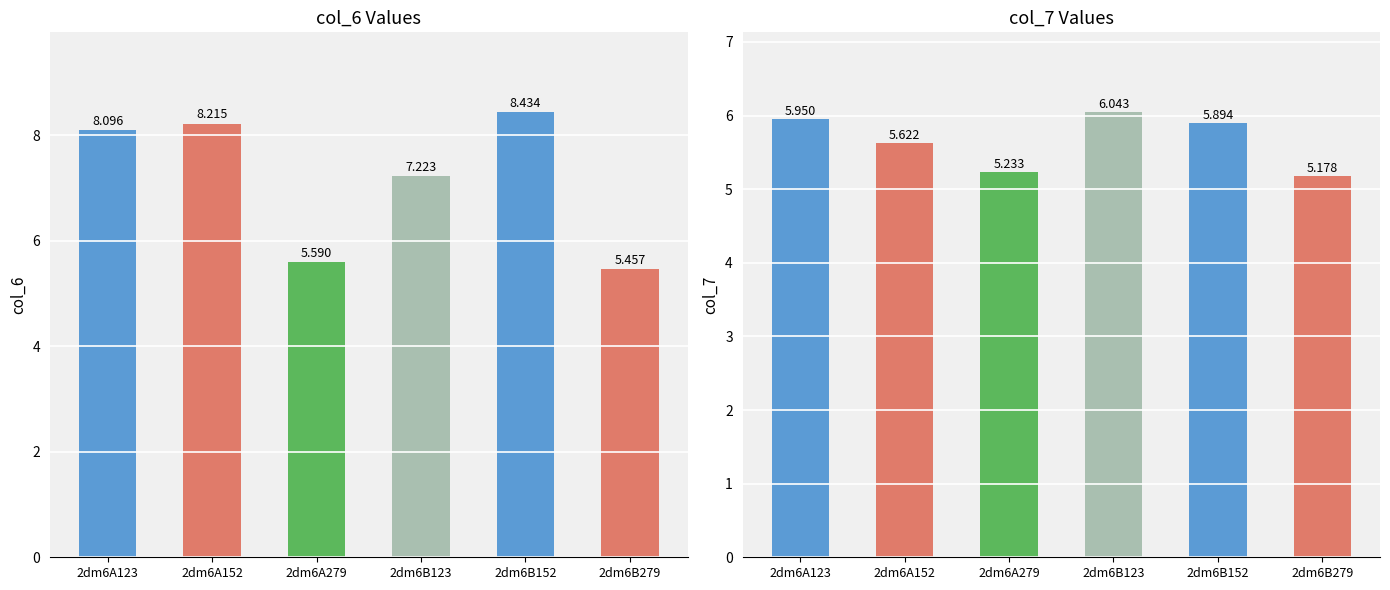

What is the value of the col_7 bar at the 6th from the left?

5.2